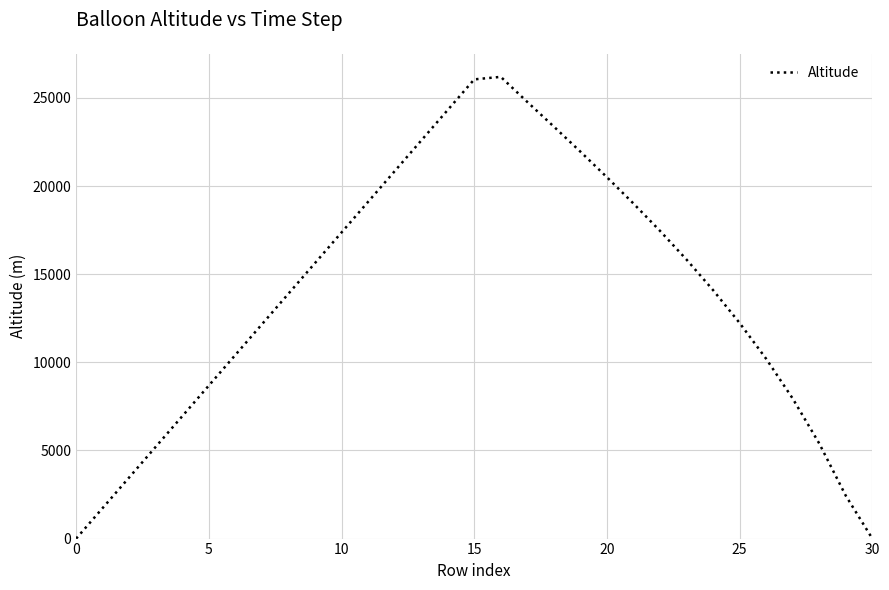

What is the difference between the maximum and minimum values?

26197.6